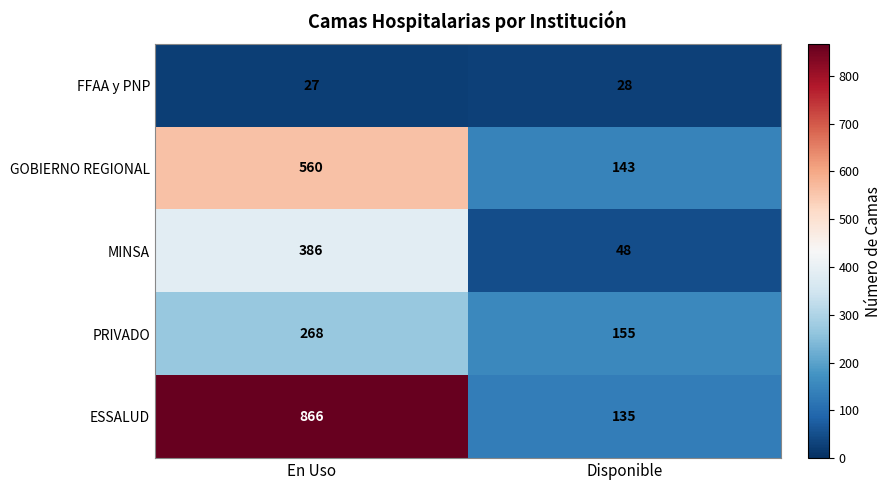

Reading left to right, extract all data points from this chart.

FFAA y PNP: En Uso=27	Disponible=28
GOBIERNO REGIONAL: En Uso=560	Disponible=143
MINSA: En Uso=386	Disponible=48
PRIVADO: En Uso=268	Disponible=155
ESSALUD: En Uso=866	Disponible=135